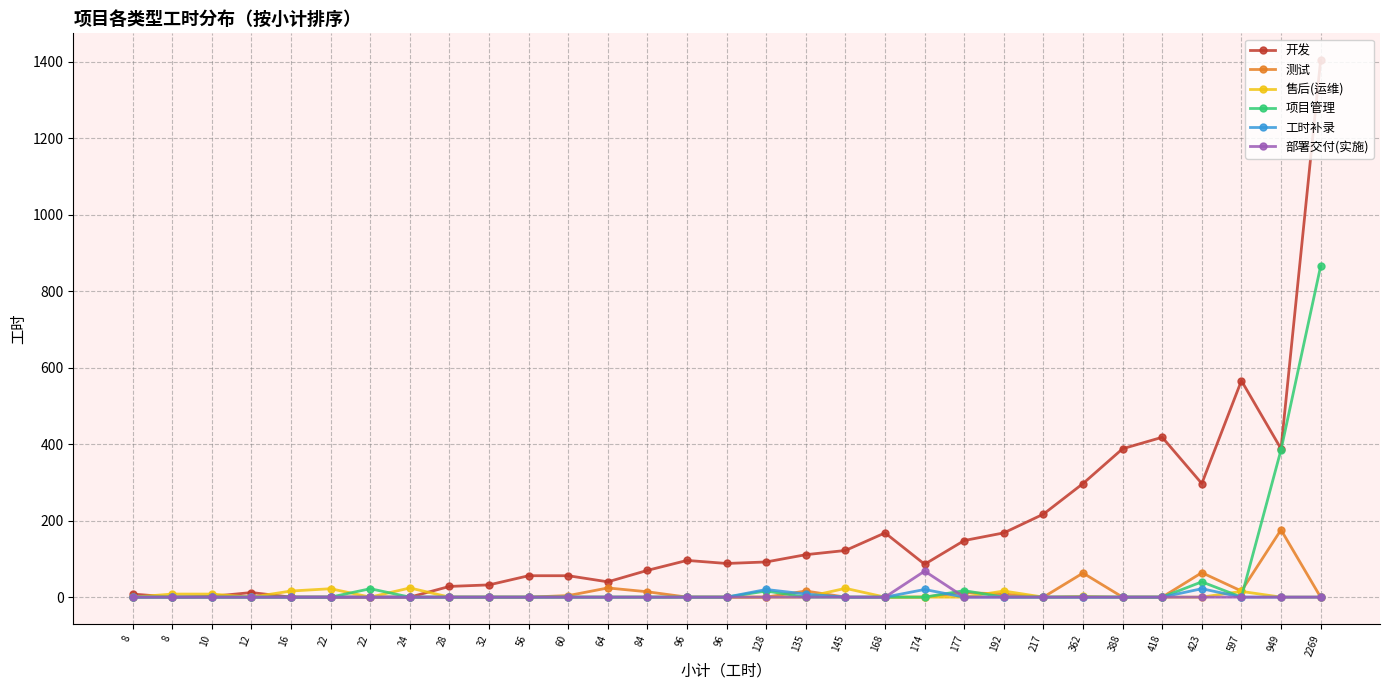

At 423, list the series in order from largest to smallest.

开发, 测试, 项目管理, 工时补录, 售后(运维), 部署交付(实施)